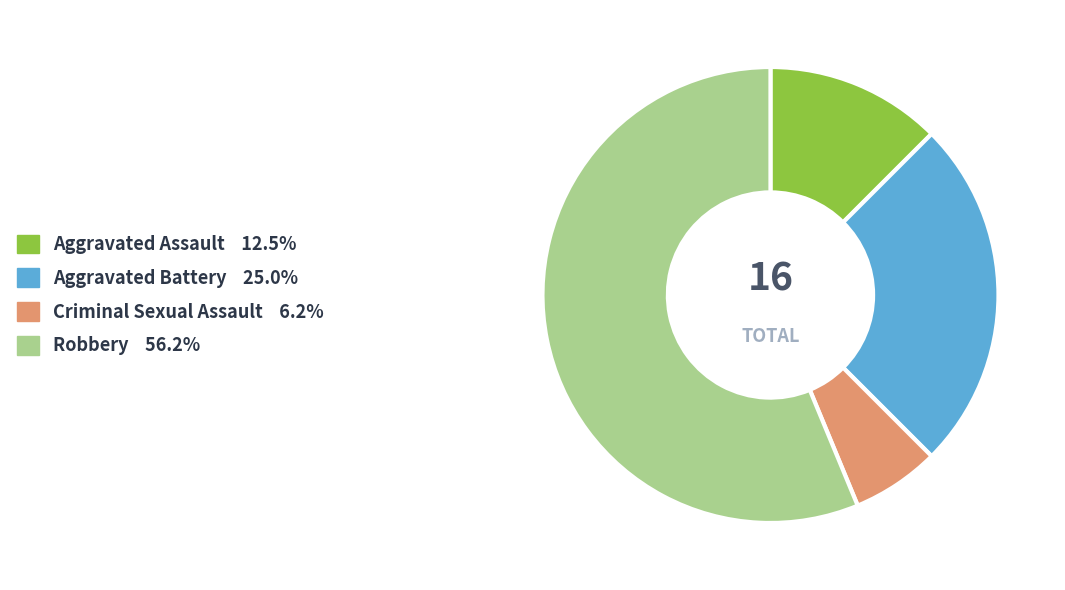

Rank the categories by value from lowest to highest.

Criminal Sexual Assault, Aggravated Assault, Aggravated Battery, Robbery